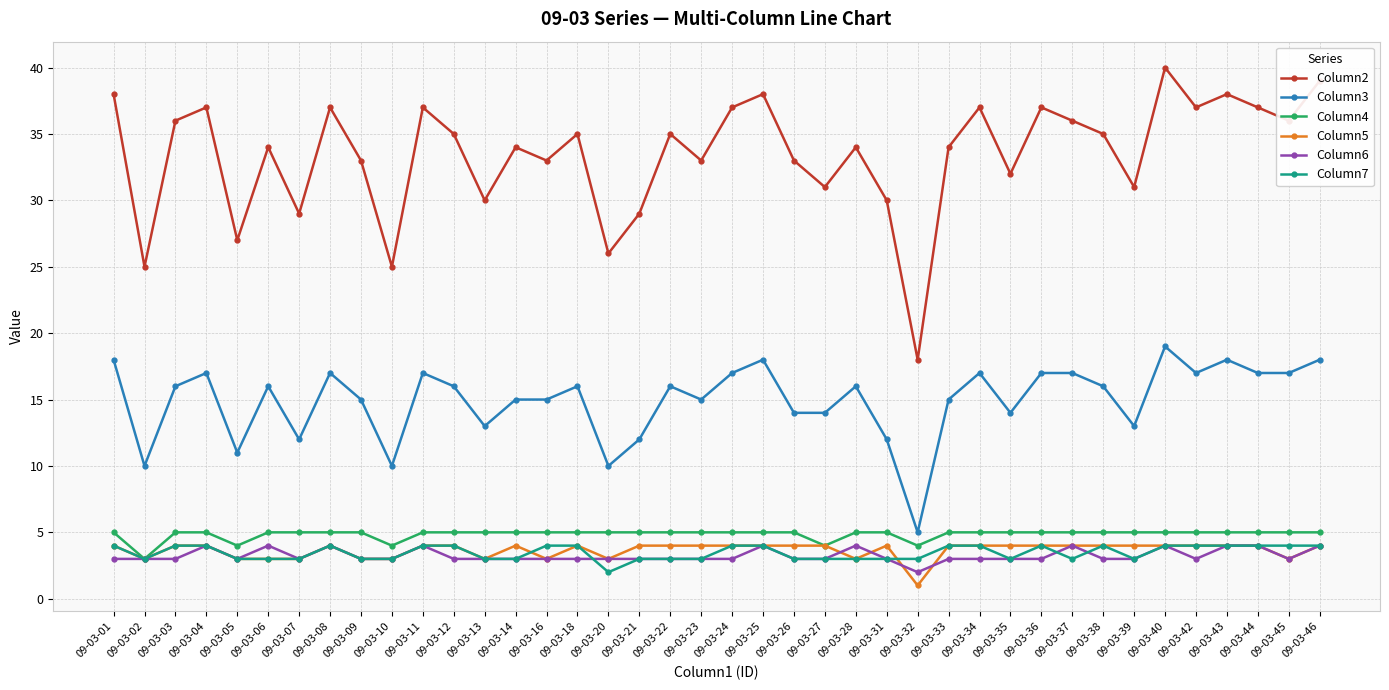

What is the spread (max minus min) of values at 09-03-27?

28